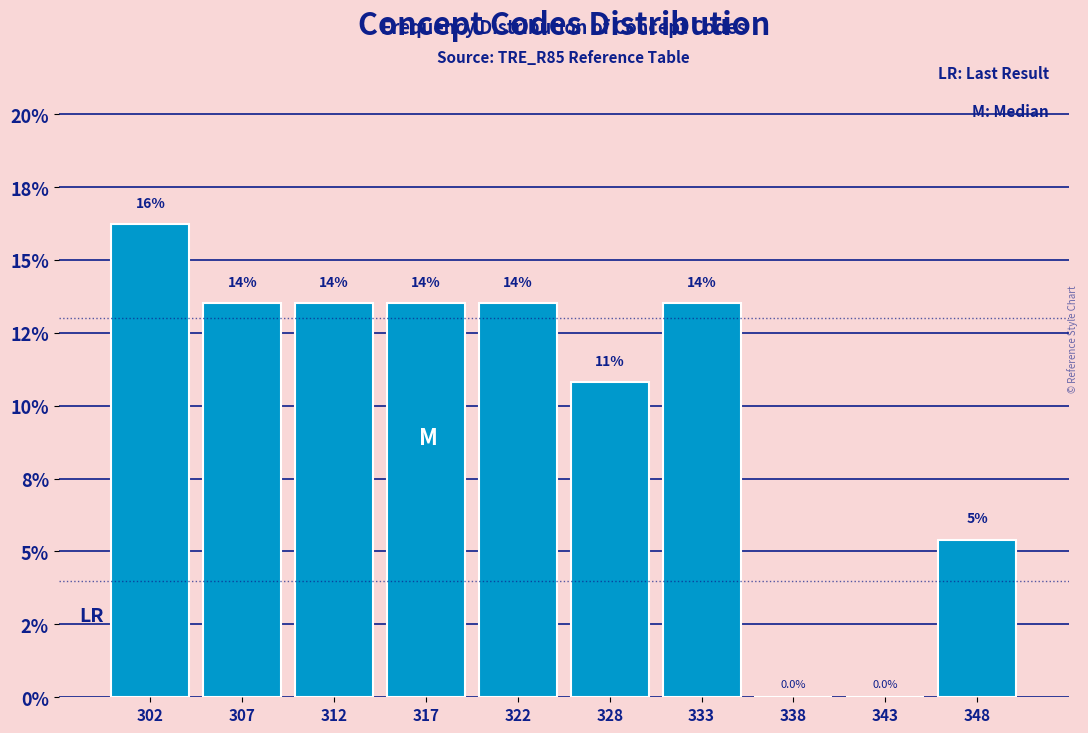

Are the bars horizontal?

No